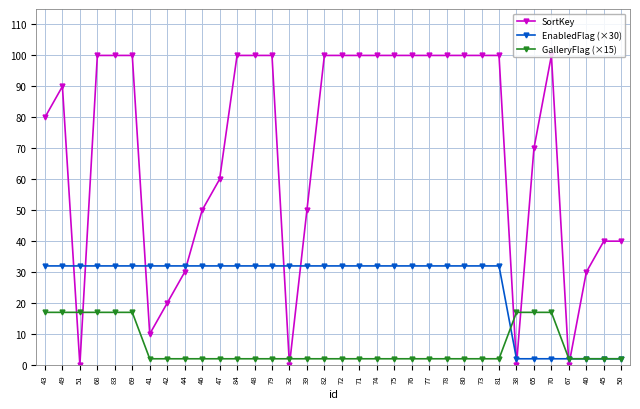

Where is the first local maximum for SortKey?

49